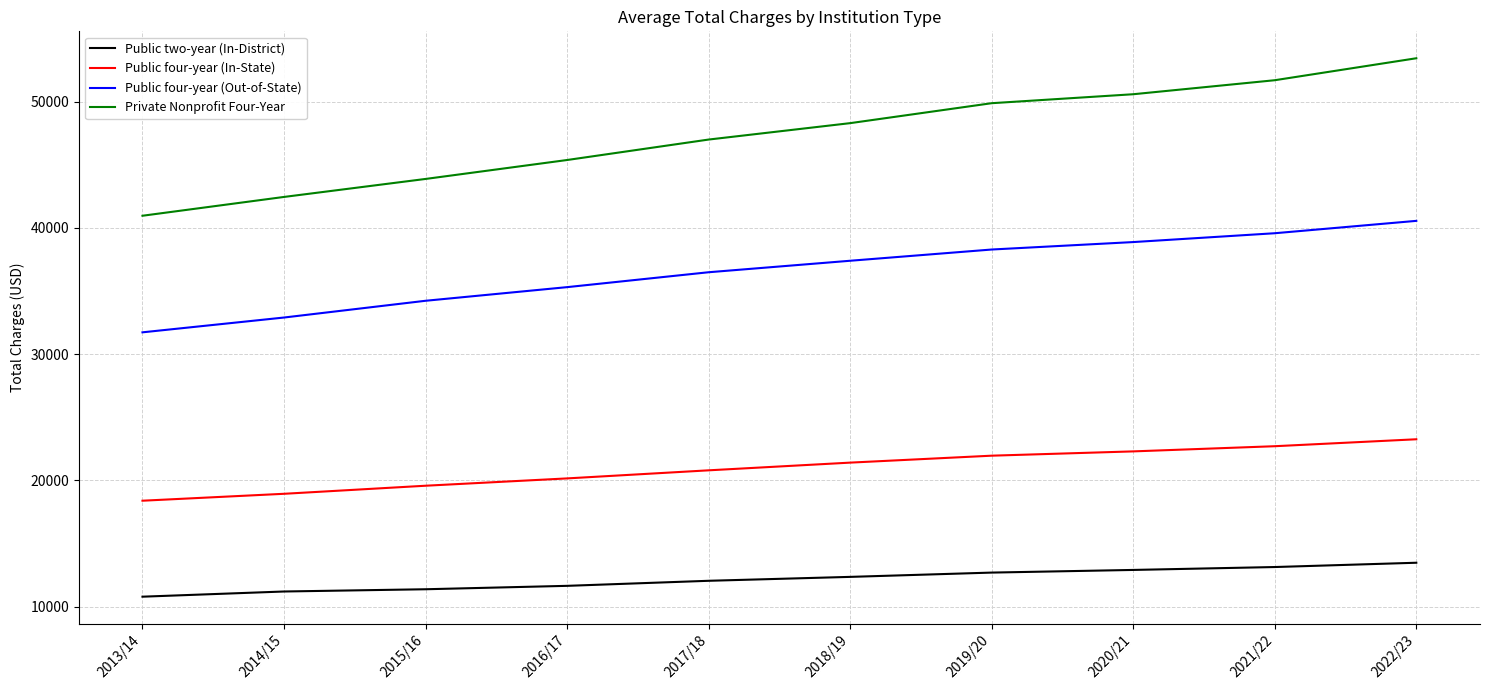

The value of Public four-year (Out-of-State) at 2022/23 is 40550. True or false?

True